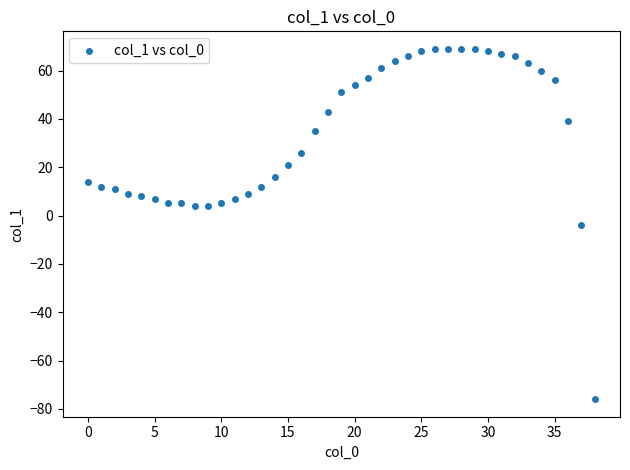

How many points are shown in the scatter plot?

39